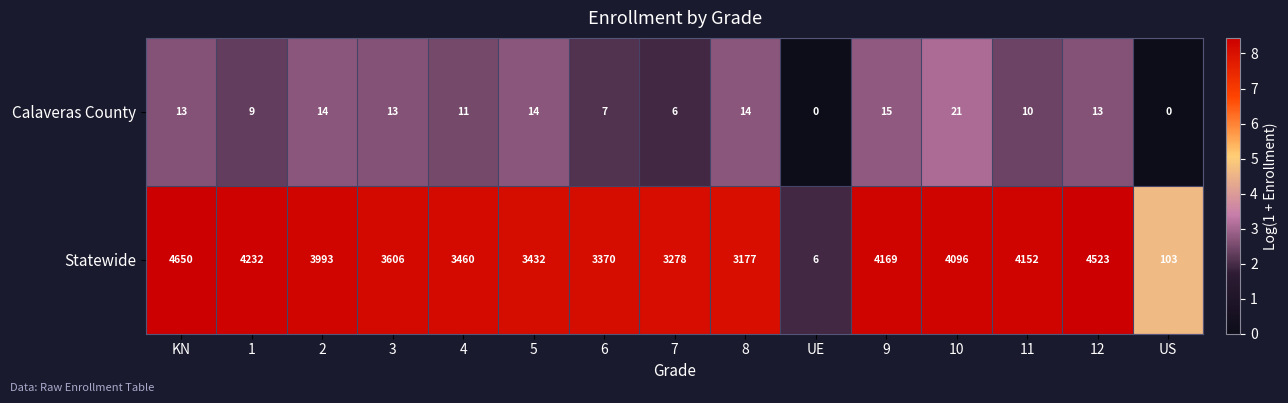

Reading right to left, list all the values displayed in this chart.

Calaveras County: 0	13	10	21	15	0	14	6	7	14	11	13	14	9	13
Statewide: 103	4523	4152	4096	4169	6	3177	3278	3370	3432	3460	3606	3993	4232	4650